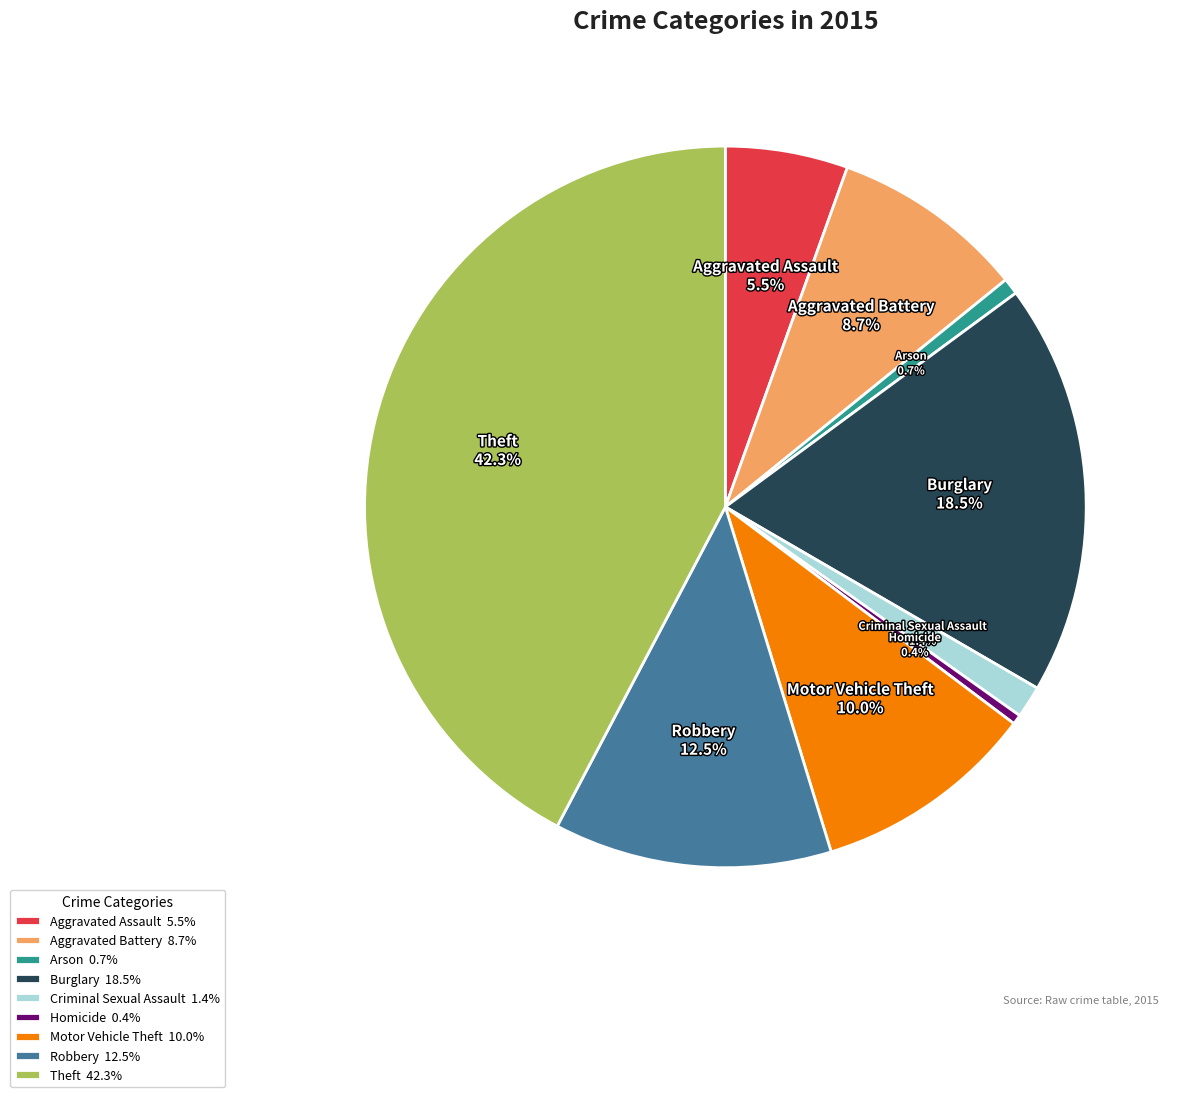

What percentage is NOT represented by Aggravated Battery?

91.3%